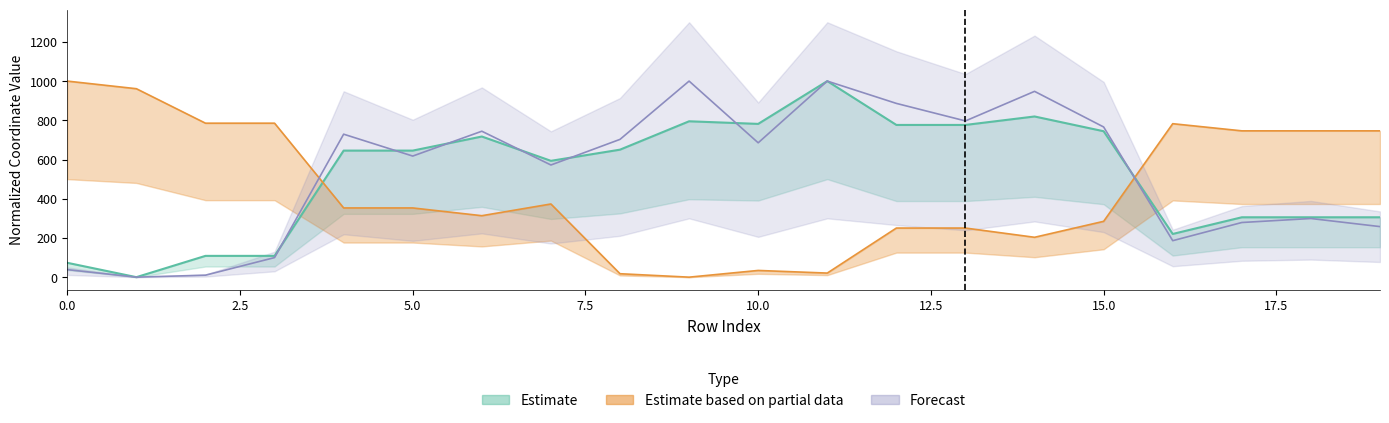

Rank the series at 0 from lowest to highest value.

y1, y0, x0